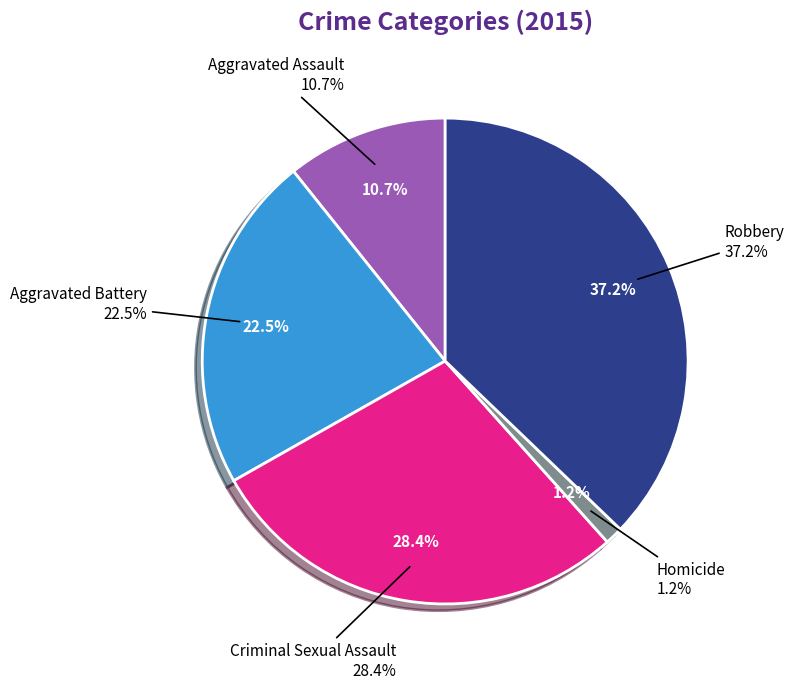

Combined, do Aggravated Battery and Homicide account for over 50%?

No